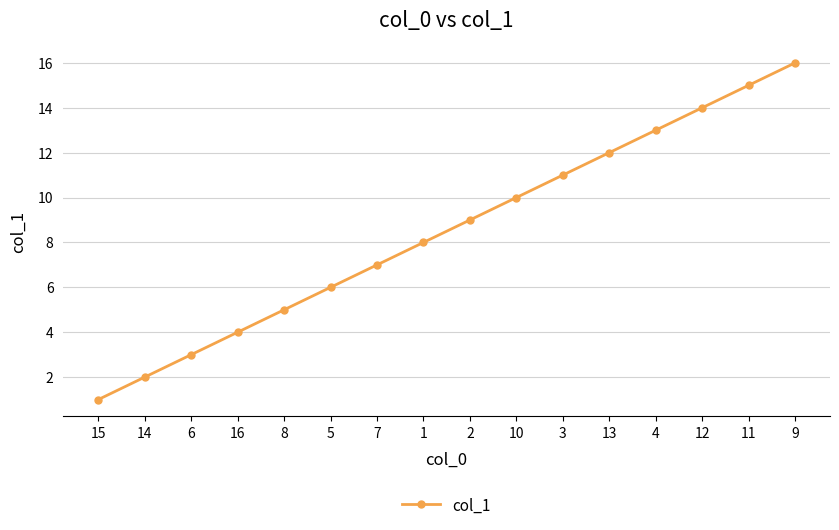

The value at 7 is 3. True or false?

False